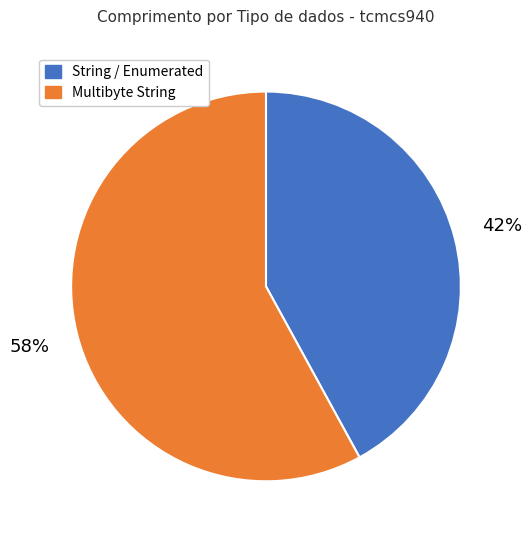

To the nearest percent, what is the average slice percentage?

50%